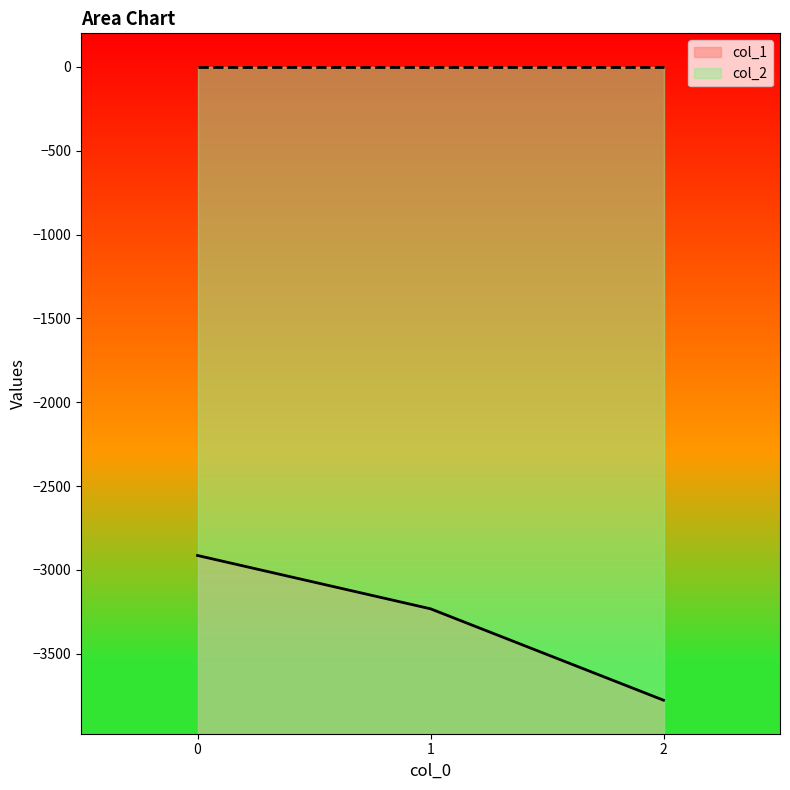

What is the minimum value shown in the chart?

-3777